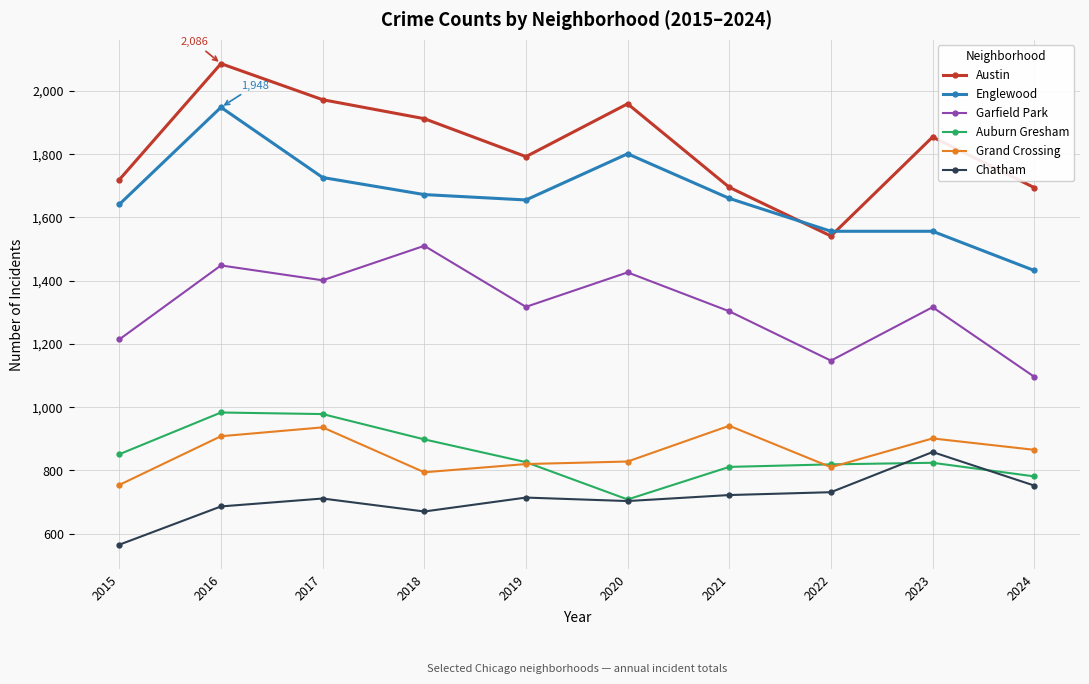

What is the approximate value of Englewood at 2020?

1801